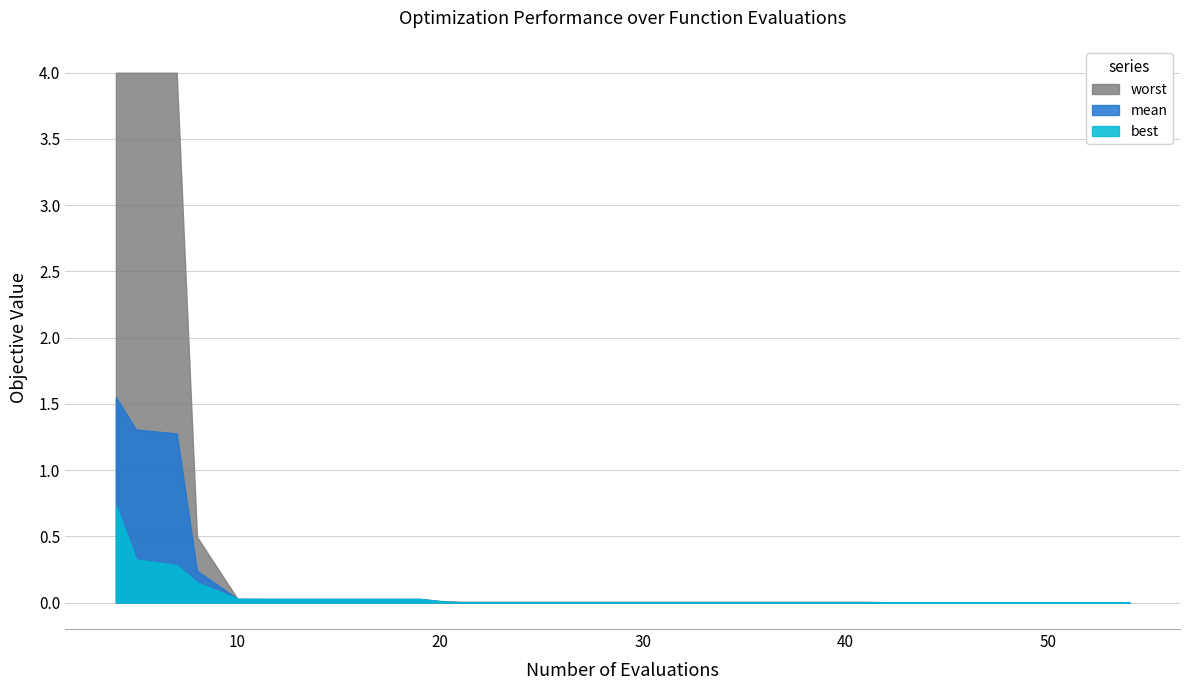

What are all the series names shown in the legend?

worst, mean, best